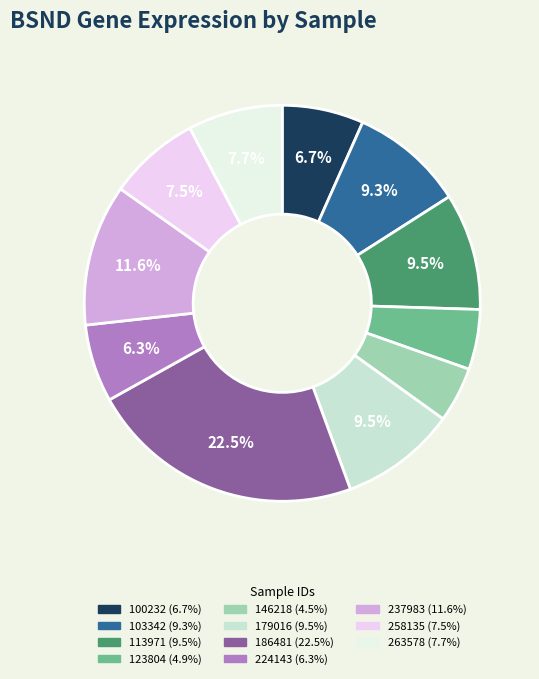

To the nearest percent, what is the difference between the 186481 and 100232 slice percentages?

16%